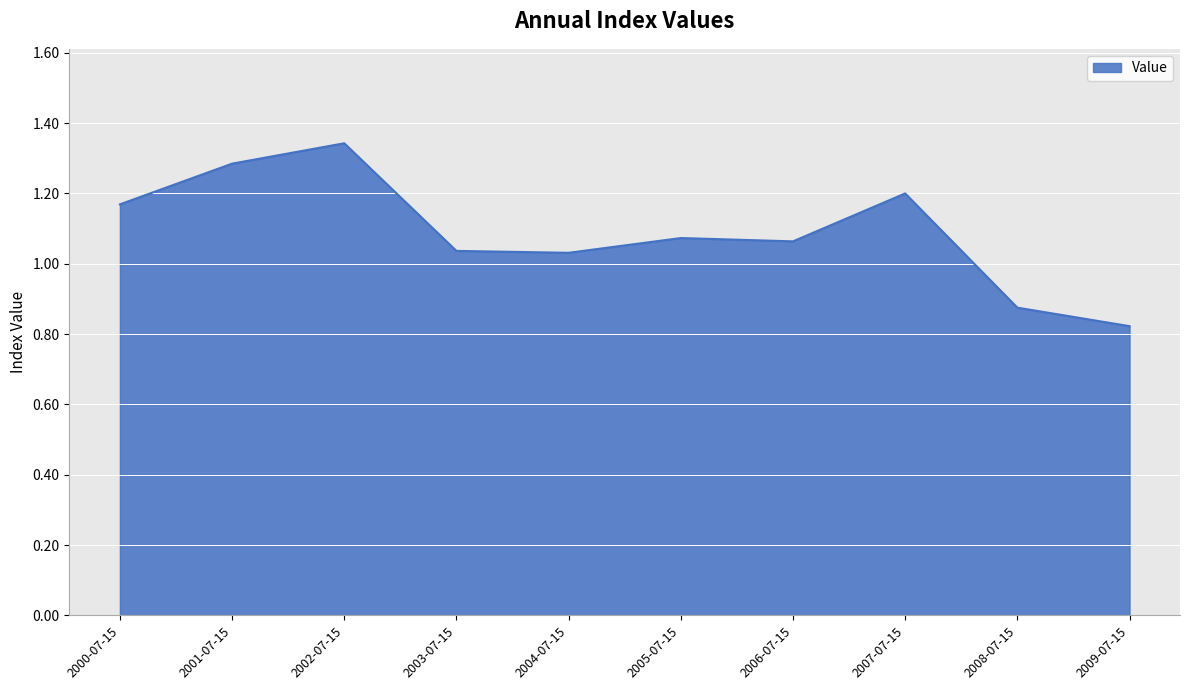

How many values exceed 1?

8